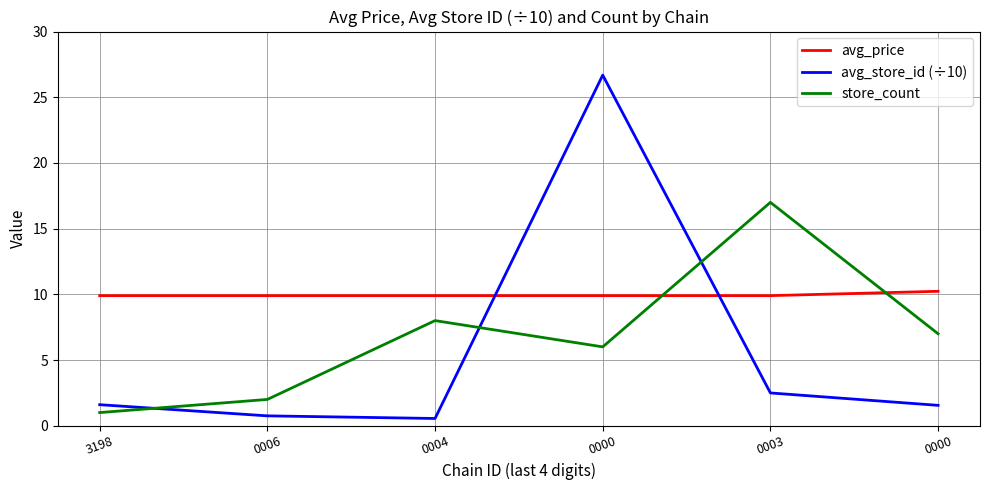

Reading left to right, extract all data points from this chart.

avg_price: 3198=9.9	0006=9.9	0004=9.9	0000=9.9	0003=9.9	0000=10.2
avg_store_id (÷10): 3198=1.6	0006=0.8	0004=0.6	0000=26.7	0003=2.5	0000=1.6
store_count: 3198=1.0	0006=2.0	0004=8.0	0000=6.0	0003=17.0	0000=7.0